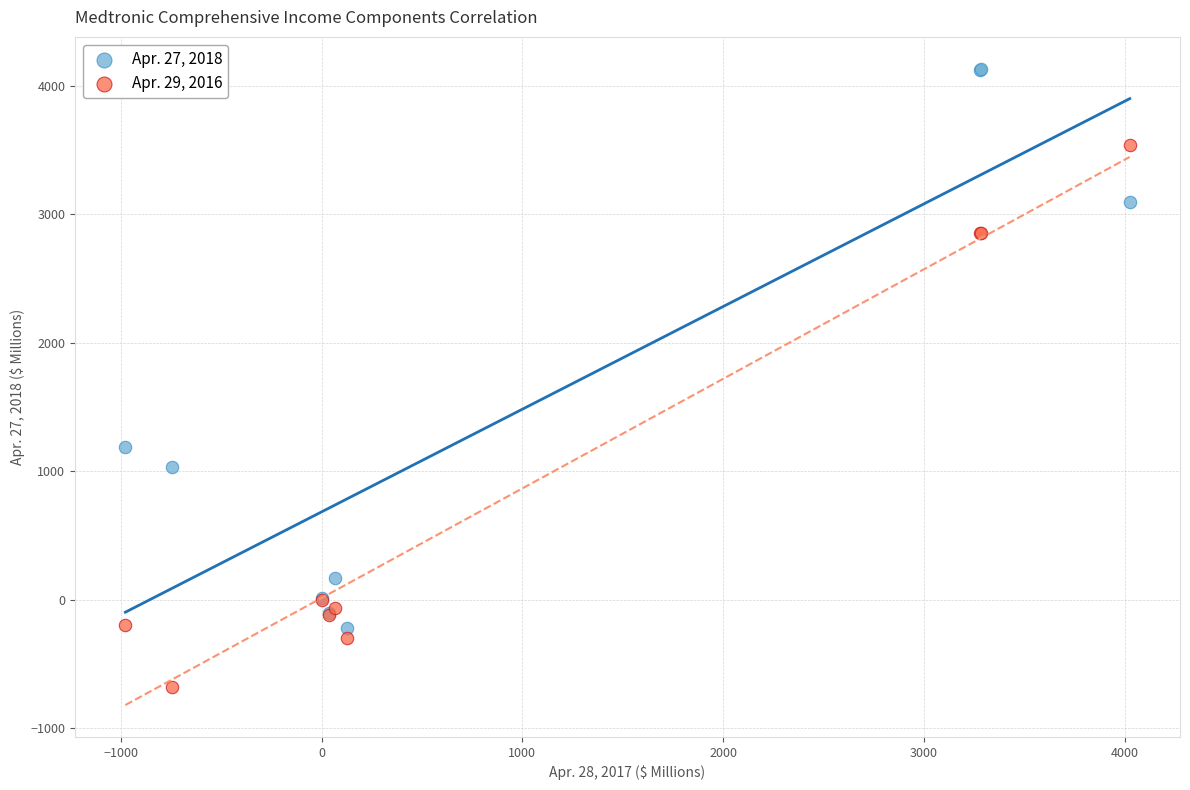

Across all series, what Y value is closest to 1725?

1184